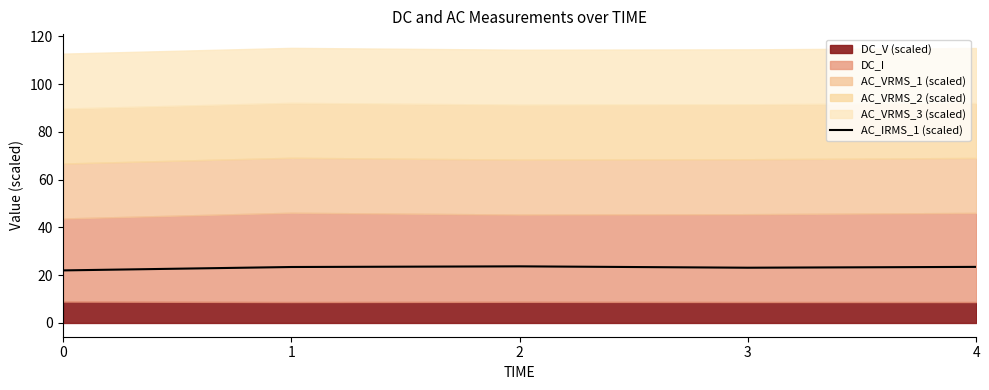

List the labels in order of value, largest first.

2, 4, 1, 3, 0